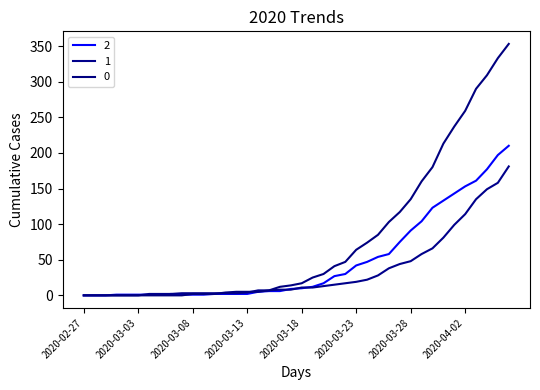

Does the chart have visible grid lines?

No